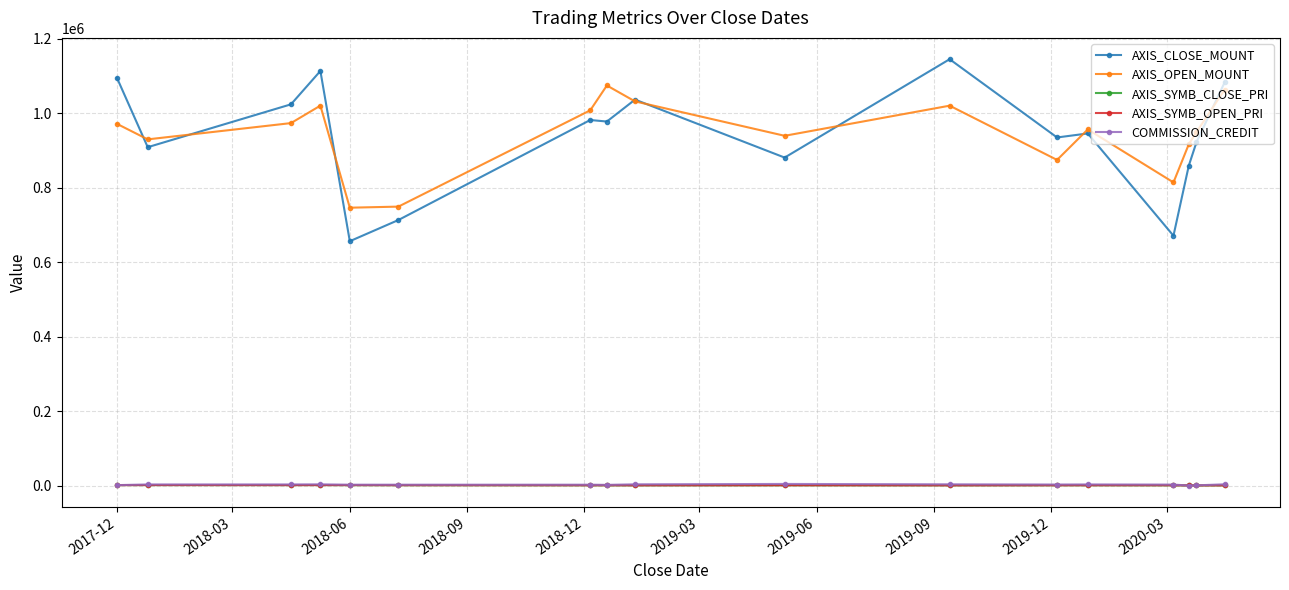

At how many categories does at least one series exceed 191379?

17